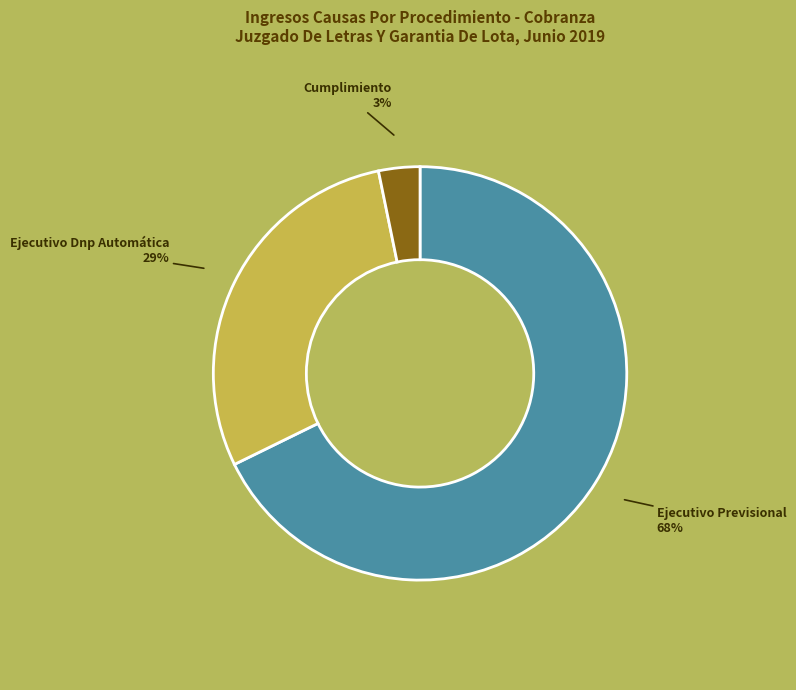

Is there a majority slice in this chart?

Yes